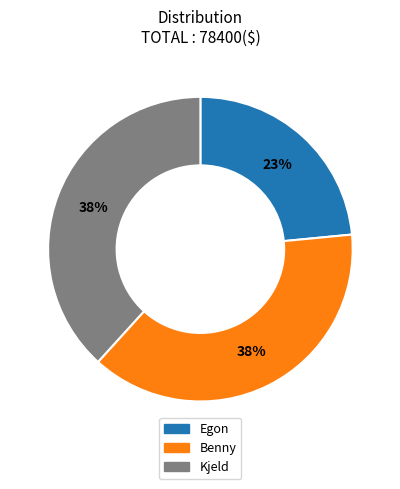

Is Kjeld the majority of the pie?

No